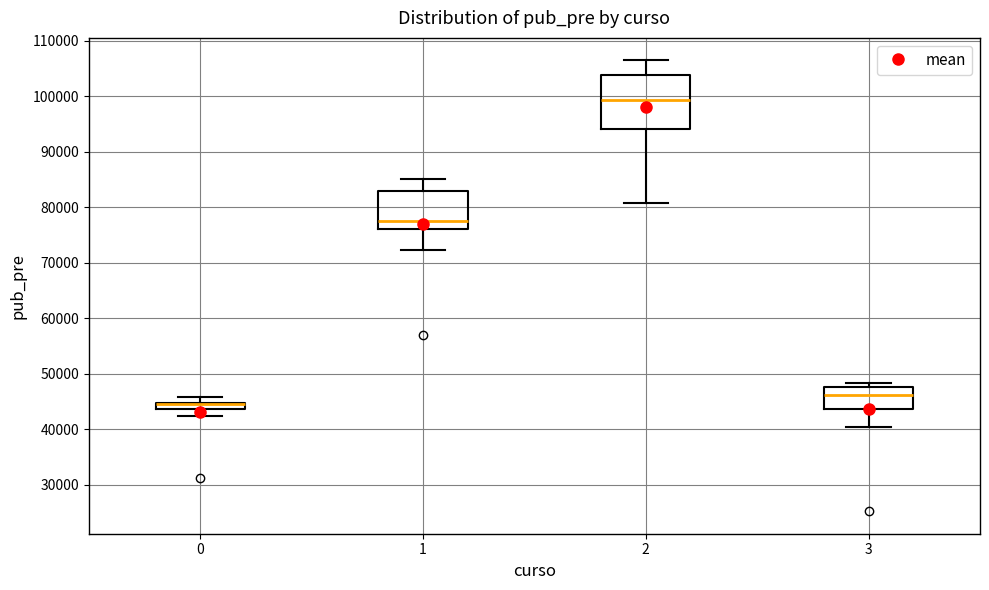

Comparing the boxes themselves (not the whiskers), which one is the tallest?

2